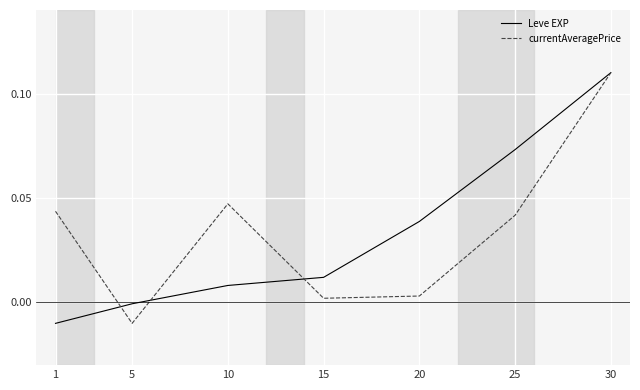

Is the value of currentAveragePrice at 15 greater than the value of Leve EXP at 20?

No